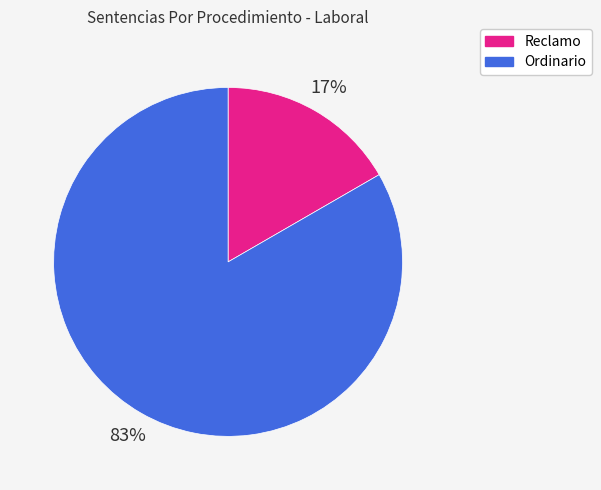

Approximately how many times larger is the value at Reclamo compared to Ordinario?

0.2